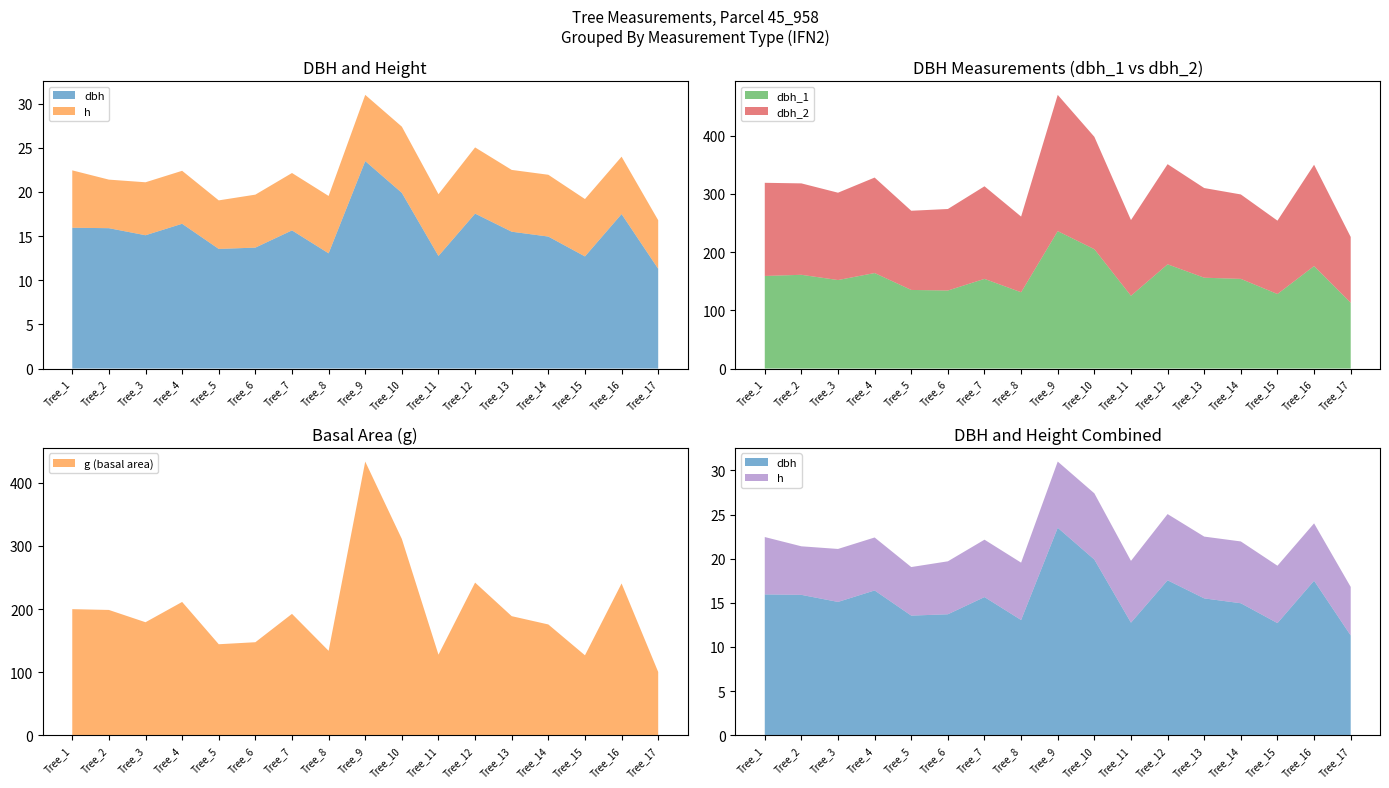

Reading right to left, extract all data points from this chart.

dbh: Tree_17=11.3	Tree_16=17.5	Tree_15=12.7	Tree_14=14.9	Tree_13=15.5	Tree_12=17.6	Tree_11=12.8	Tree_10=19.9	Tree_9=23.5	Tree_8=13.1	Tree_7=15.7	Tree_6=13.7	Tree_5=13.6	Tree_4=16.4	Tree_3=15.1	Tree_2=15.9	Tree_1=15.9
h: Tree_17=5.5	Tree_16=6.5	Tree_15=6.5	Tree_14=7.0	Tree_13=7.0	Tree_12=7.5	Tree_11=7.0	Tree_10=7.5	Tree_9=7.5	Tree_8=6.5	Tree_7=6.5	Tree_6=6.0	Tree_5=5.5	Tree_4=6.0	Tree_3=6.0	Tree_2=5.5	Tree_1=6.5
g: Tree_17=100.3	Tree_16=240.5	Tree_15=126.7	Tree_14=175.5	Tree_13=188.7	Tree_12=241.9	Tree_11=127.7	Tree_10=311.0	Tree_9=433.7	Tree_8=133.8	Tree_7=192.4	Tree_6=147.4	Tree_5=144.2	Tree_4=211.2	Tree_3=179.1	Tree_2=198.6	Tree_1=199.8
dbh_1: Tree_17=113.0	Tree_16=176.0	Tree_15=128.0	Tree_14=154.0	Tree_13=156.0	Tree_12=179.0	Tree_11=125.0	Tree_10=205.0	Tree_9=236.0	Tree_8=131.0	Tree_7=154.0	Tree_6=134.0	Tree_5=135.0	Tree_4=164.0	Tree_3=152.0	Tree_2=161.0	Tree_1=159.0
dbh_2: Tree_17=113.0	Tree_16=174.0	Tree_15=126.0	Tree_14=145.0	Tree_13=154.0	Tree_12=172.0	Tree_11=130.0	Tree_10=193.0	Tree_9=234.0	Tree_8=130.0	Tree_7=159.0	Tree_6=140.0	Tree_5=136.0	Tree_4=164.0	Tree_3=150.0	Tree_2=157.0	Tree_1=160.0